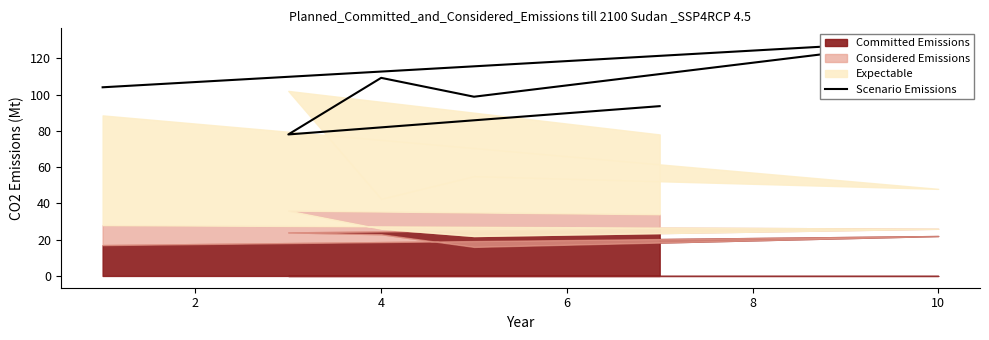

True or false: the data has more than 0 interior local peaks.

True